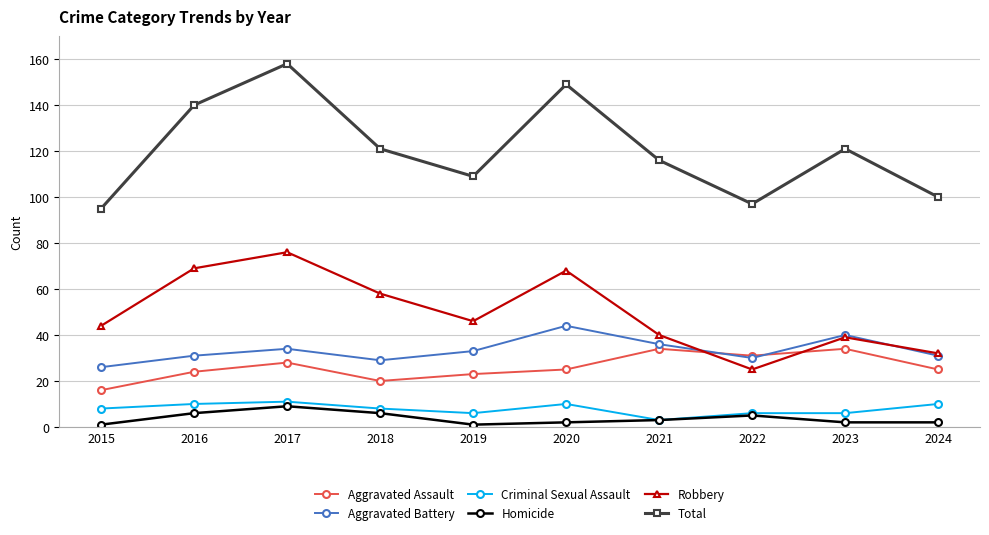

What are all the series names shown in the legend?

Aggravated Assault, Aggravated Battery, Criminal Sexual Assault, Homicide, Robbery, Total